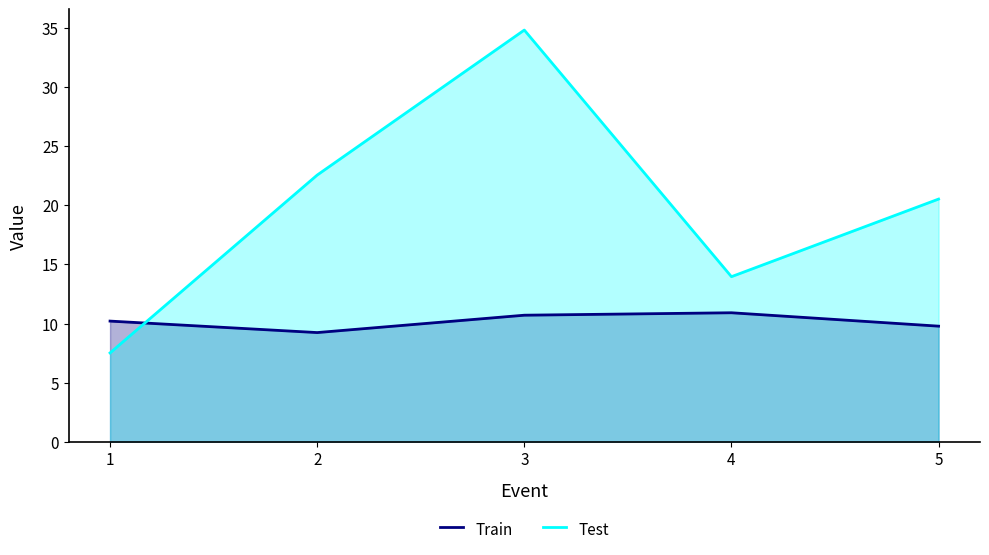

What is the highest value of the Train series?

10.9